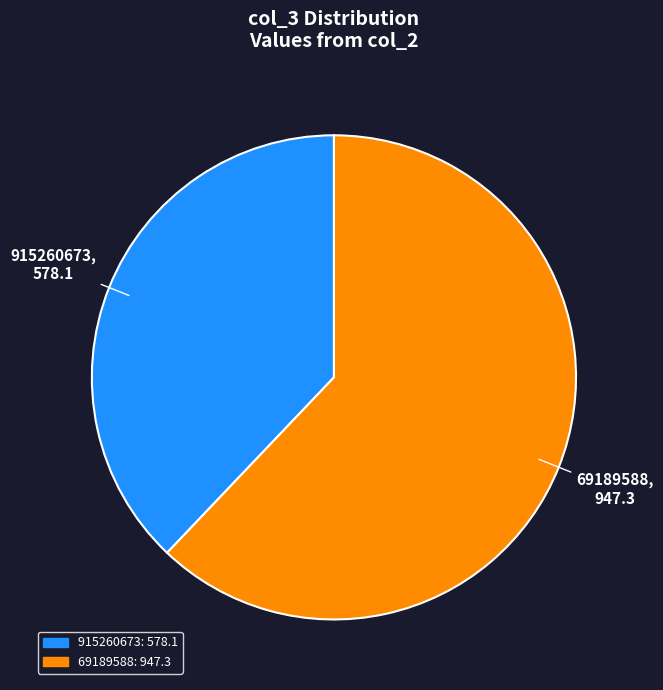

Is it true that 915260673 is 38% of the pie?

True